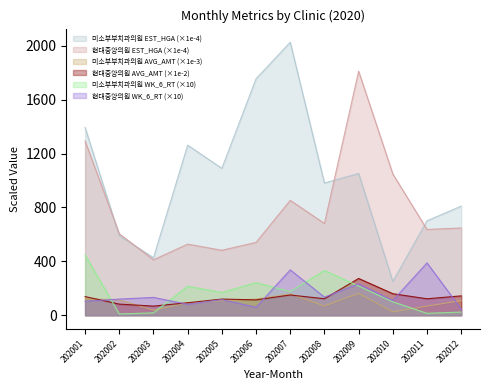

Is it true that 현대중앙의원 EST_HGA equals 681.3 at 202008?

True